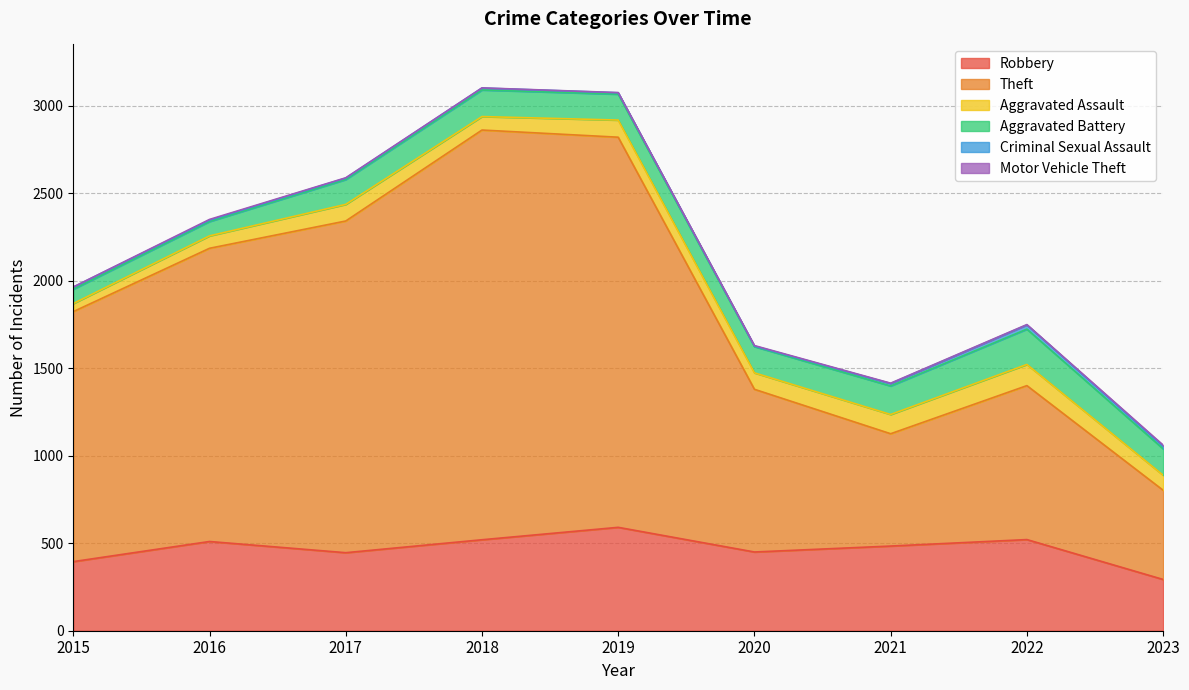

The value of Motor Vehicle Theft at 2015 is 1. True or false?

True